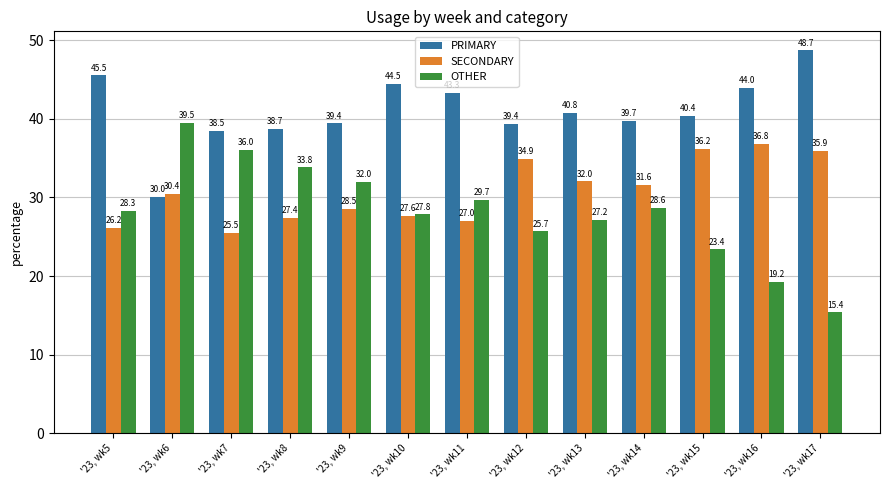

Is it true that OTHER equals 27.2 at '23, wk13?

True